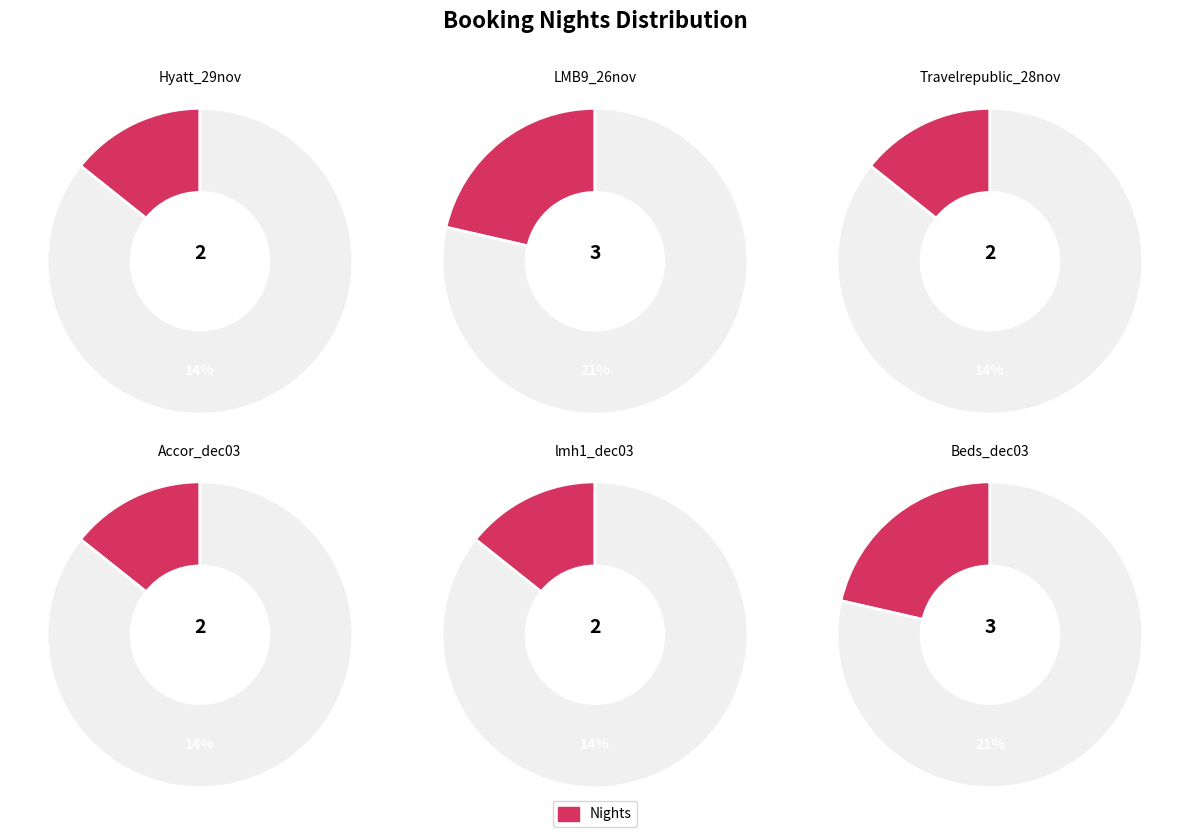

Is the sum of Accor_dec03 and Hyatt_29nov greater than half?

No